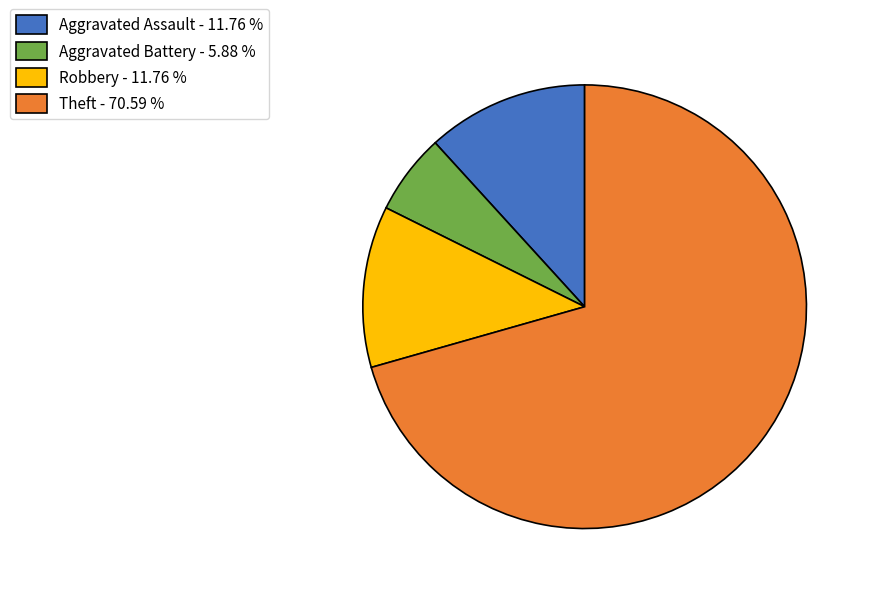

Count the number of slices in the pie.

4